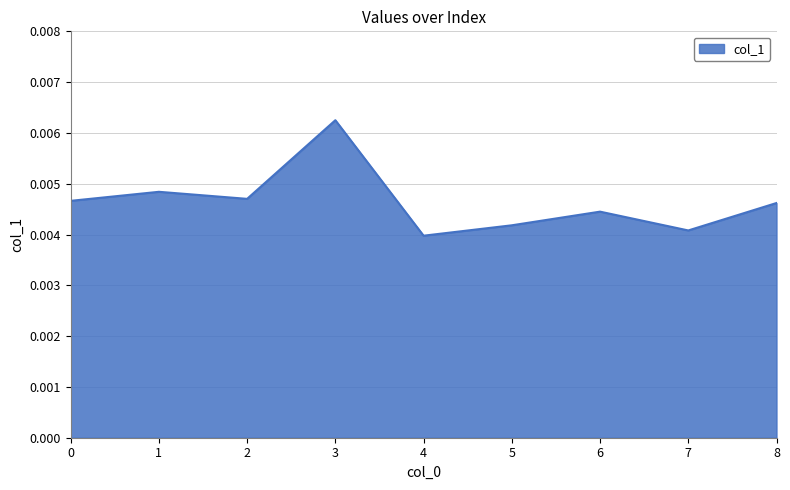

Which has a higher value, 3 or 2?

3